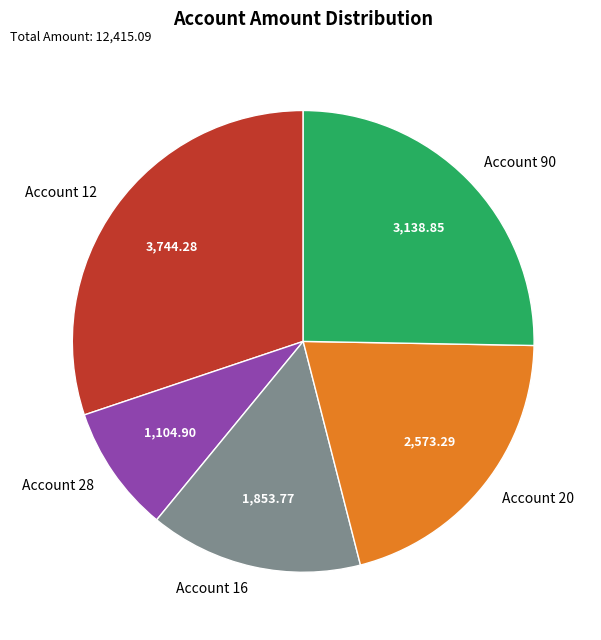

Does Account 12 account for over 50% of the chart?

No